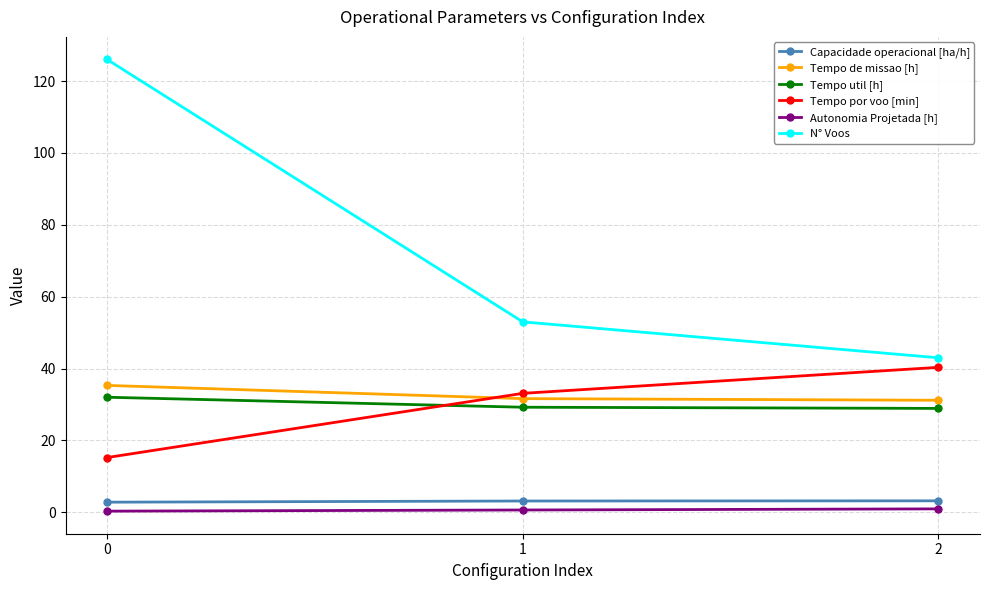

Which series has the largest range (max minus min)?

N° Voos